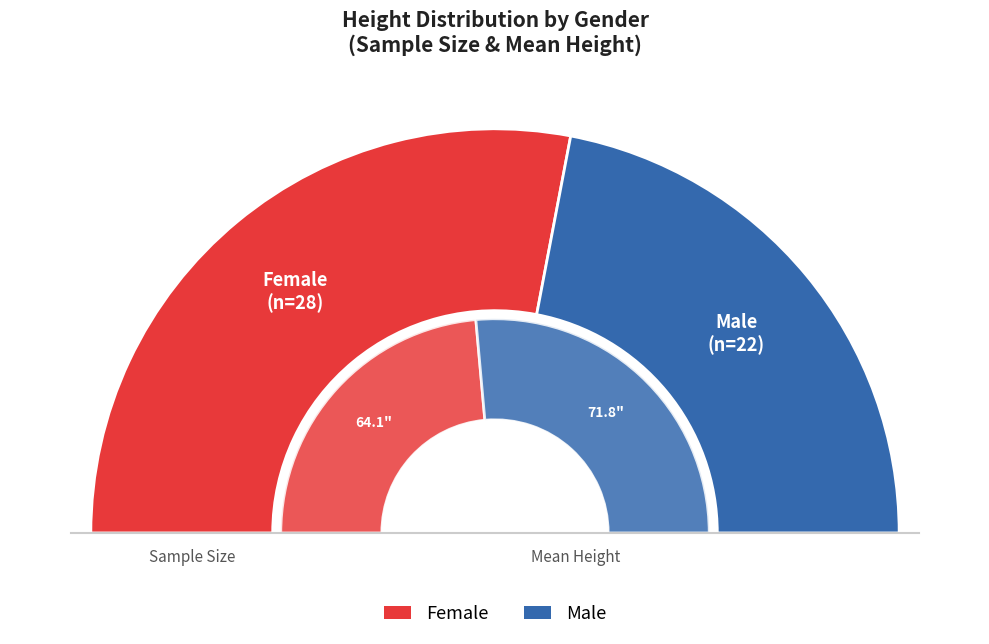

To the nearest percent, what is the average slice percentage?

50%